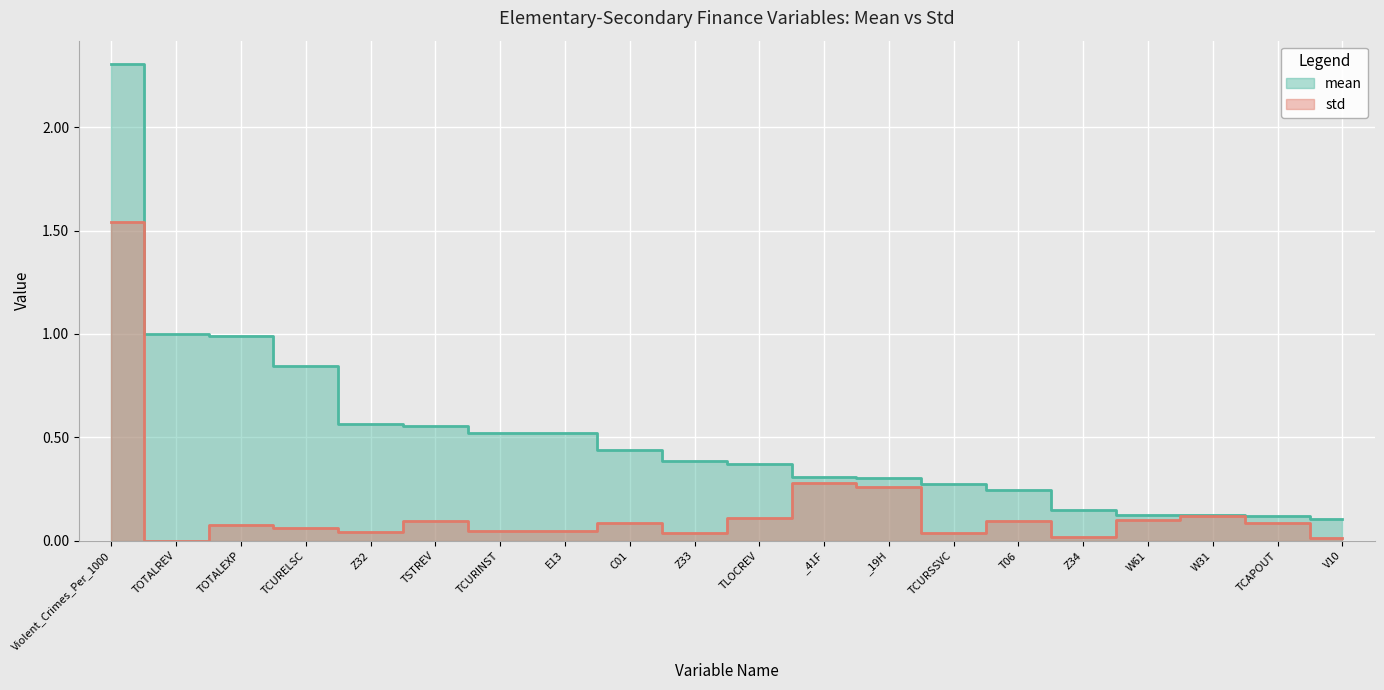

How many data points does each series have?

20